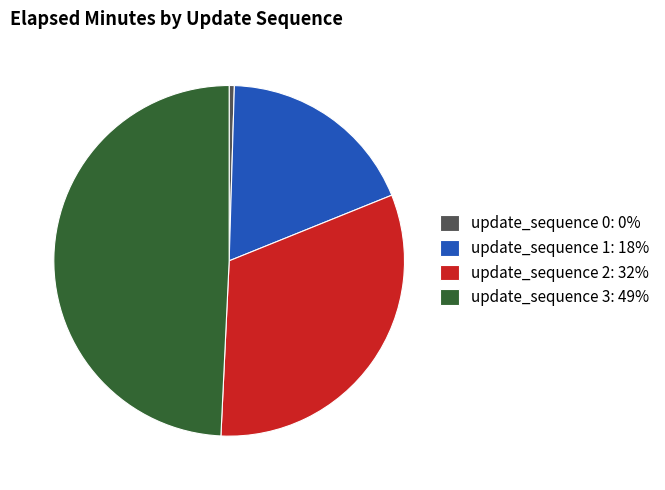

Between update_sequence 2 and update_sequence 3, which is larger?

update_sequence 3